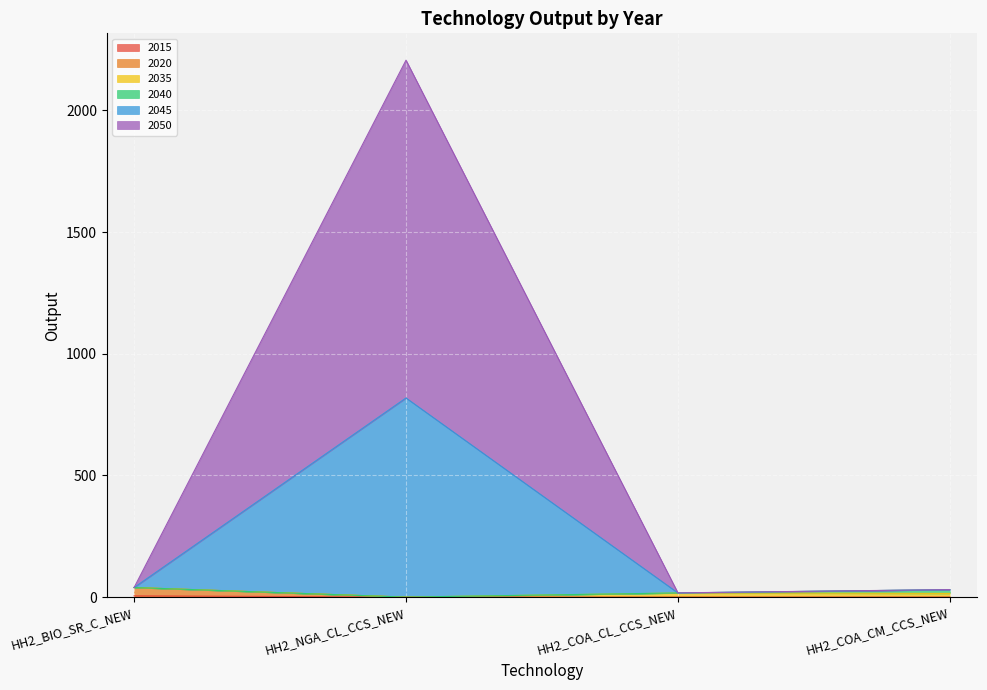

At which category is the sum across all series the highest?

HH2_NGA_CL_CCS_NEW